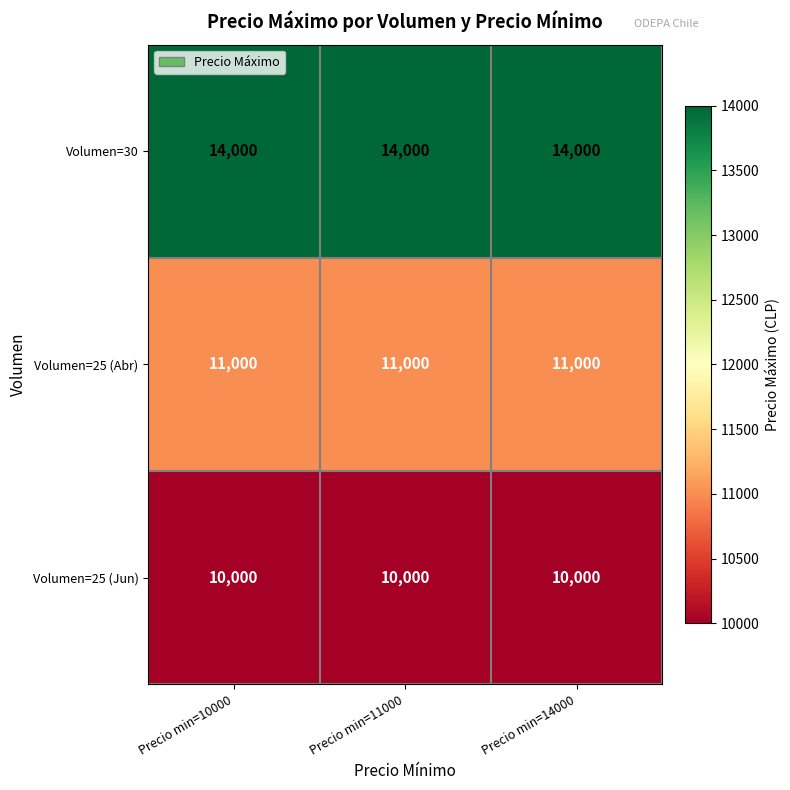

The Volumen=25 (Abr) series shows 11000 at Precio min=10000. True or false?

True